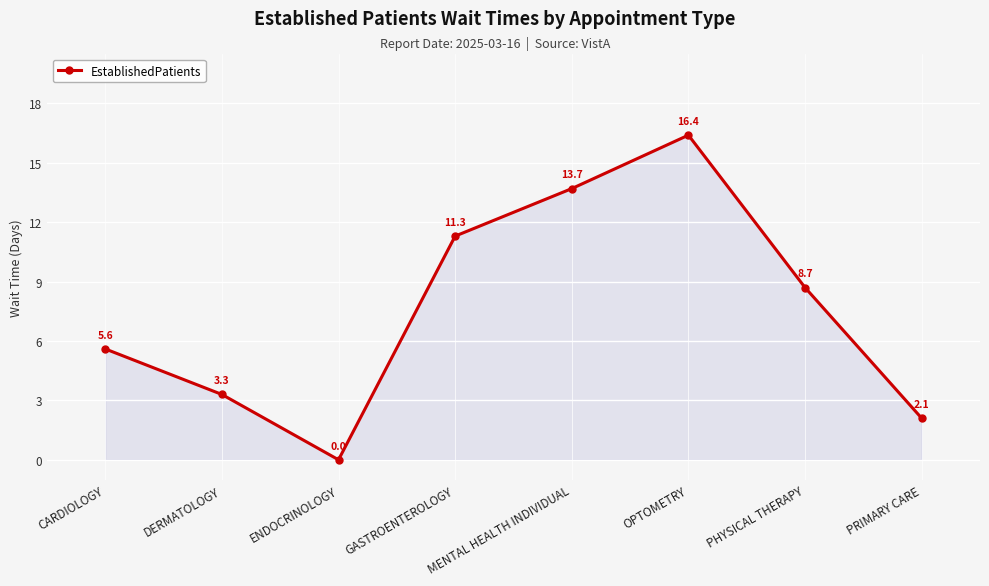

What position from the right is PRIMARY CARE?

1